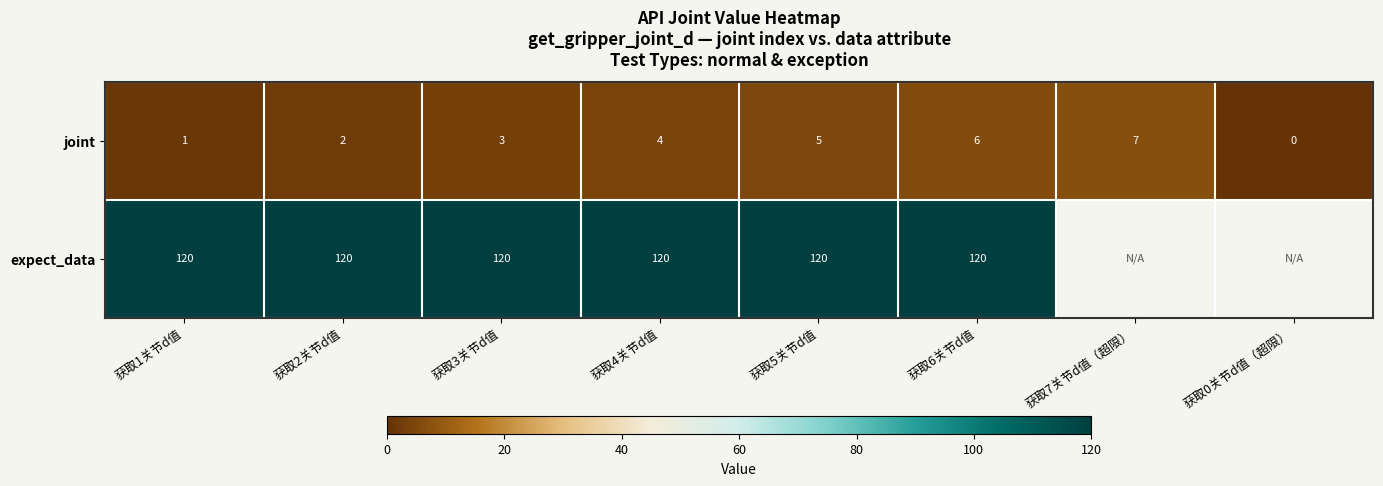

What is the total value across all series at 获取5关节d值?

125